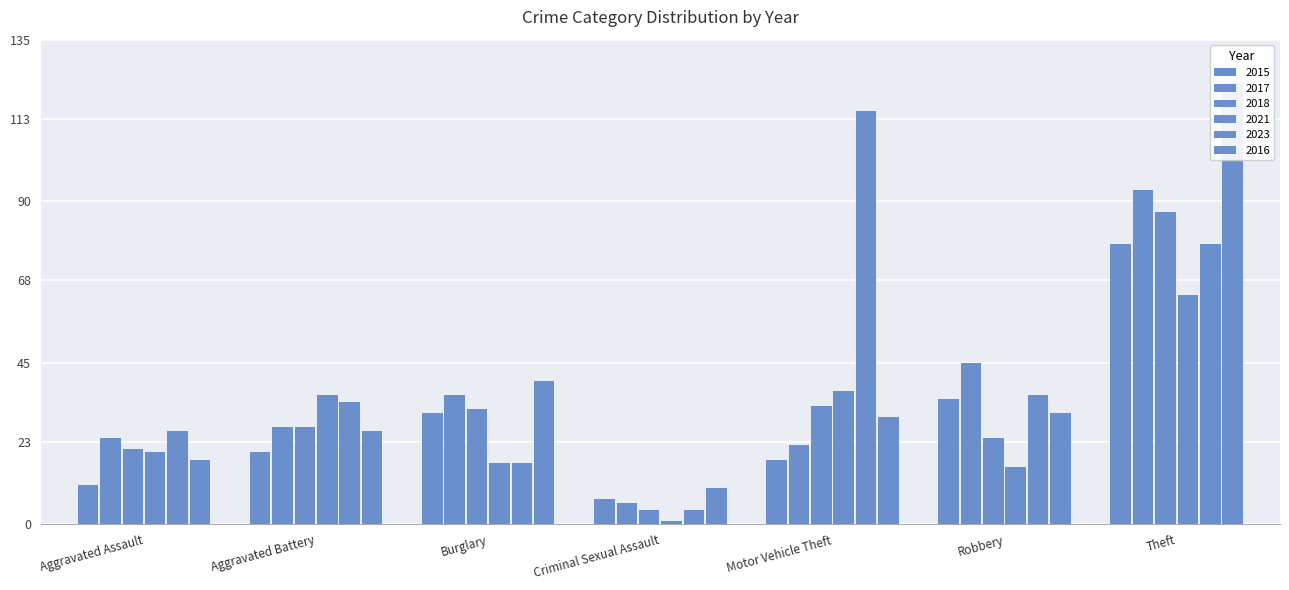

What are all the series names shown in the legend?

2015, 2017, 2018, 2021, 2023, 2016